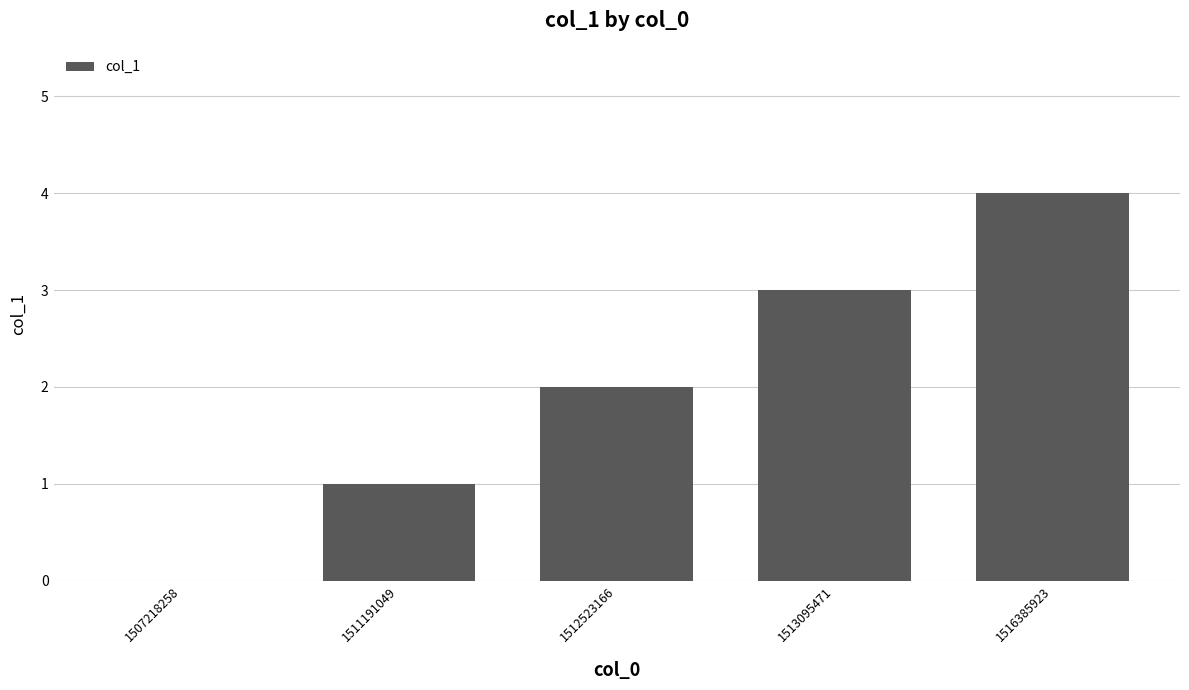

Approximately how many times larger is the value at 1516385923 compared to 1511191049?

4.0